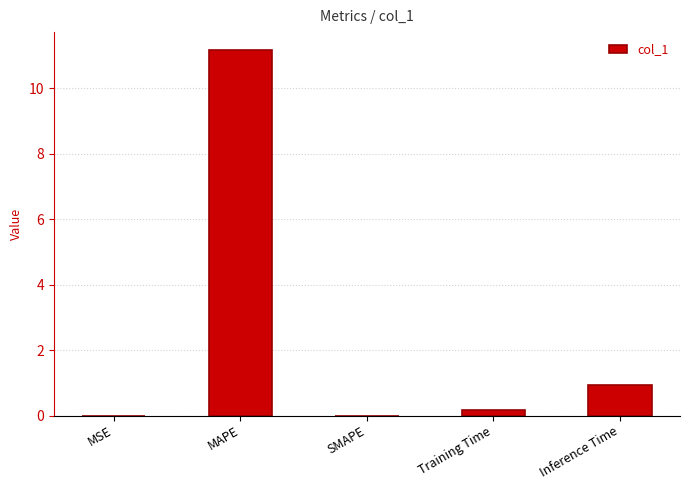

At which label is the value closest to 5?

Inference Time